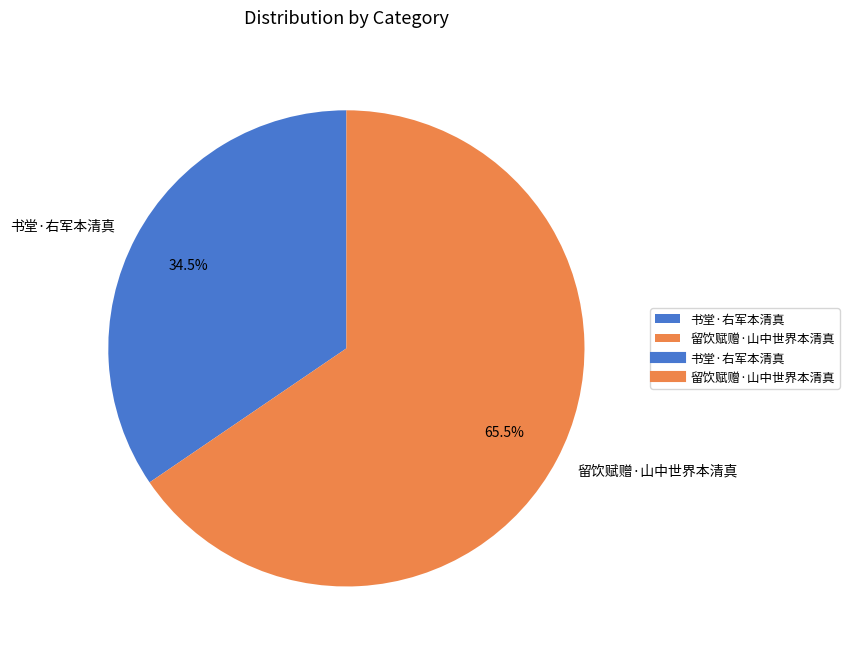

Count the number of slices in the pie.

2